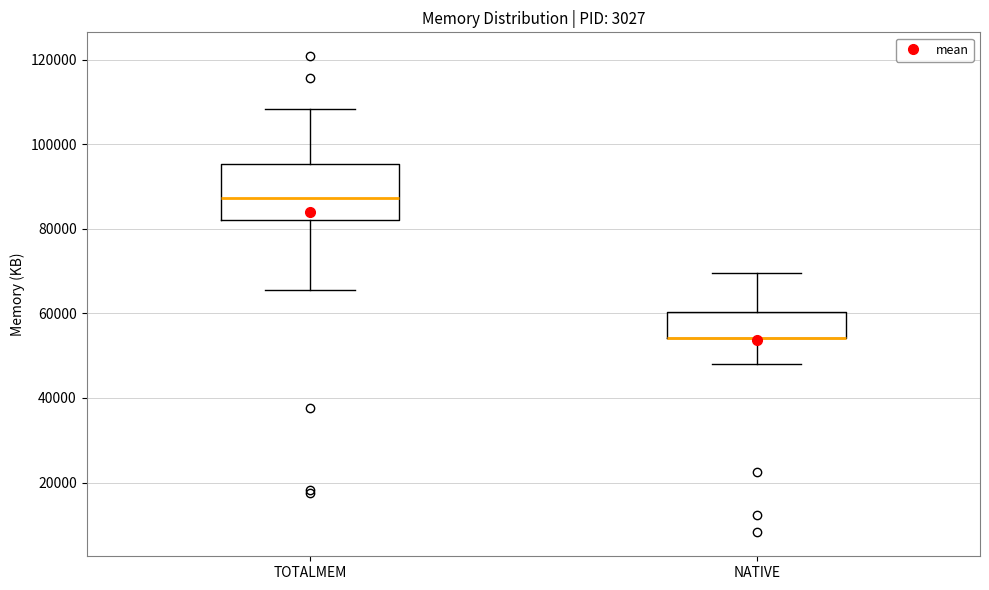

Reading left to right, transcribe this box plot: for each box, give where its median line is, the range the box spans, and where its two whiskers end, as read against the y-axis. The values are not printed on the chart, so give them approximately, as read against the axis.

TOTALMEM: median 88000, box 82000 to 96000, whiskers 66000 to 108000
NATIVE: median 54000 (drawn on the box's lower edge), box 54000 to 60000, whiskers 48000 to 70000